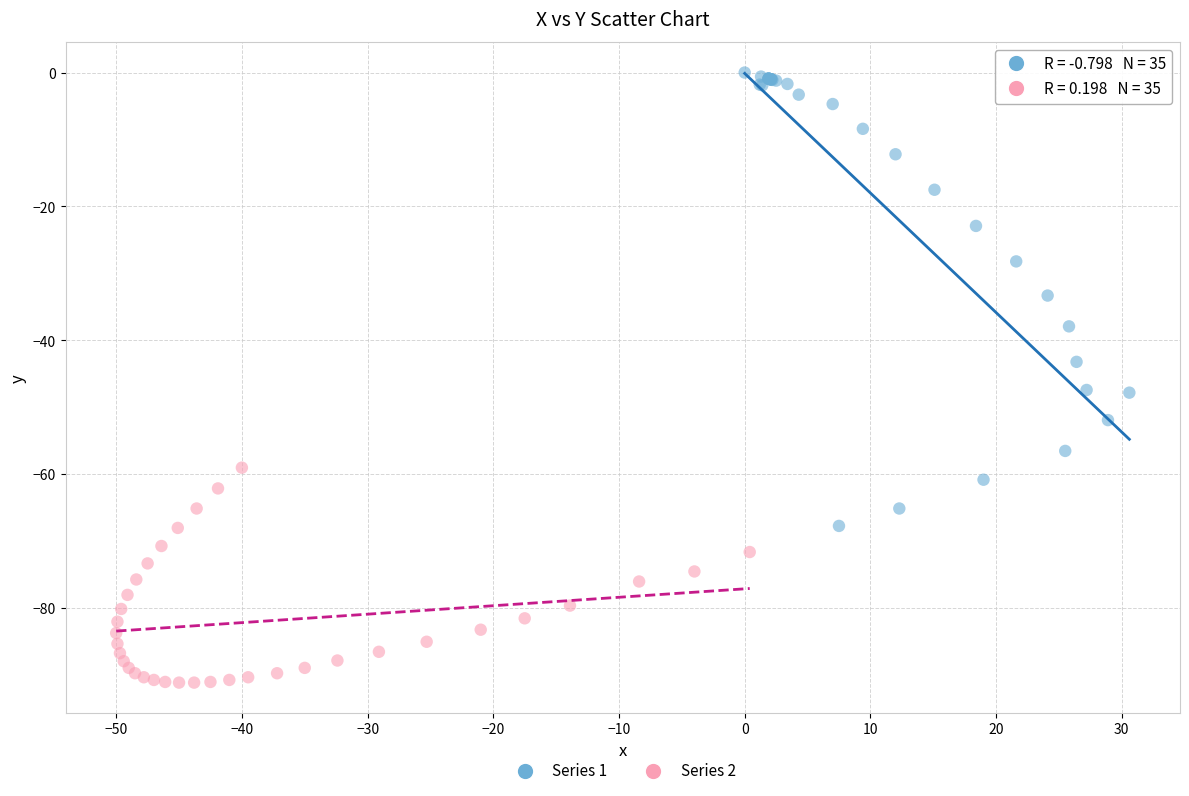

Which series reaches the minimum Y coordinate?

Series 2